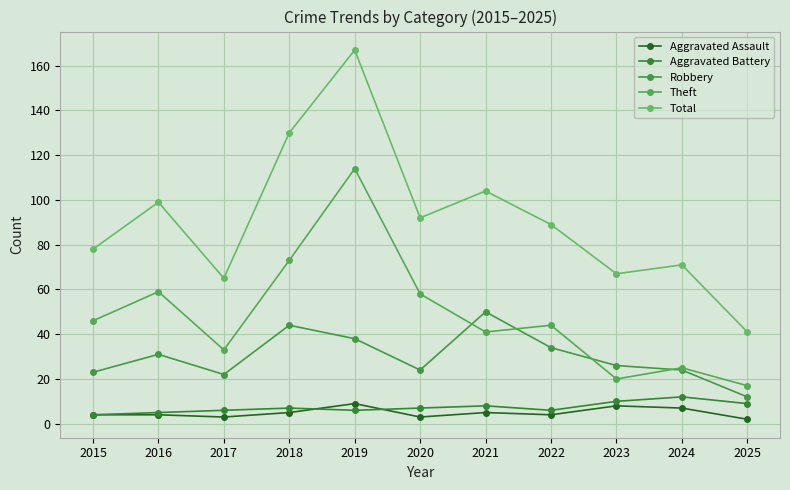

True or false: Aggravated Assault and Total cross at least once.

False